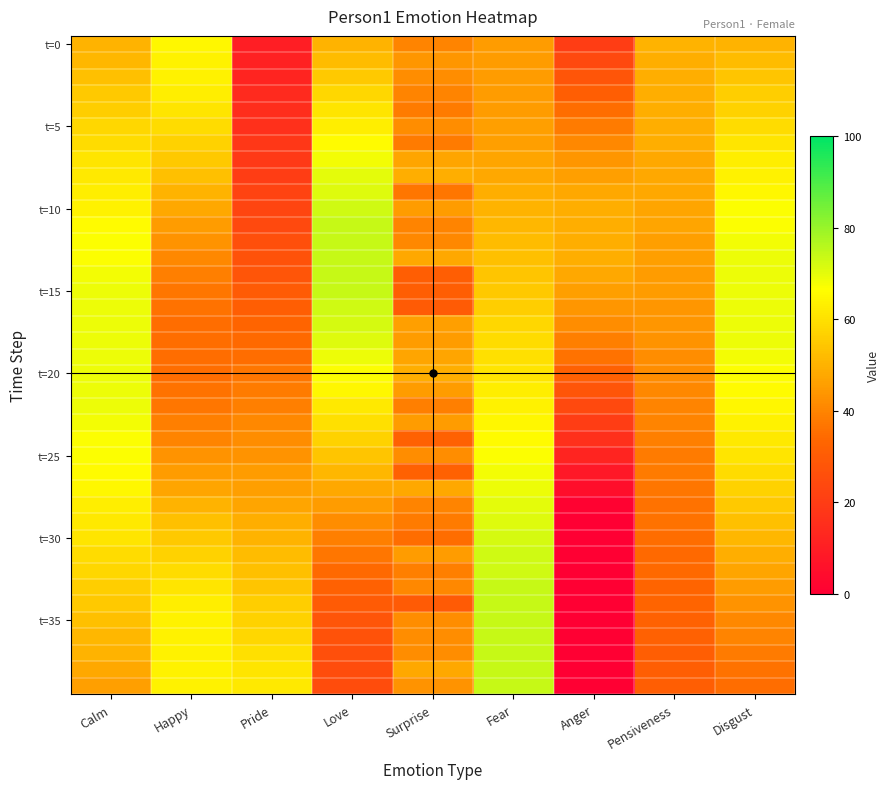

At how many categories does at least one series exceed 18?

9